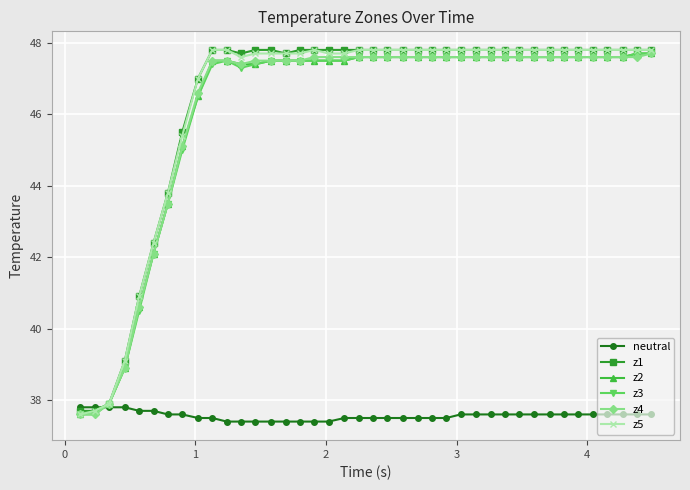

What is the smallest value displayed?

37.4